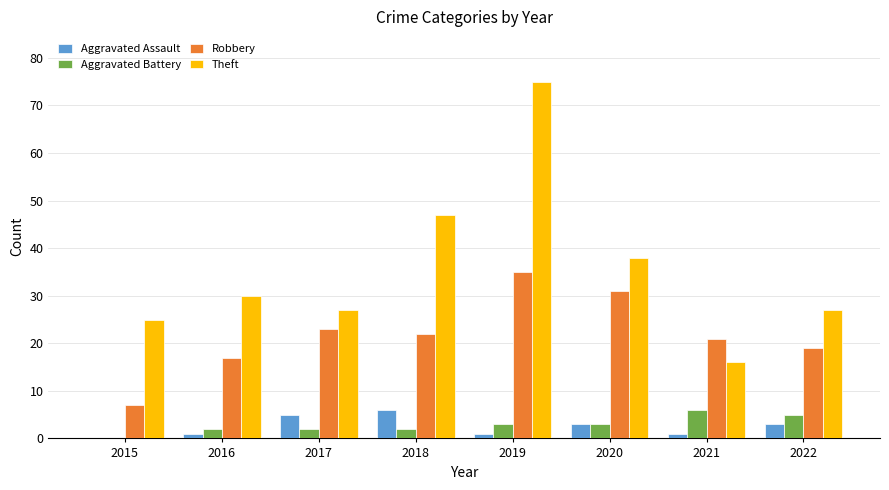

What are all the series names shown in the legend?

Aggravated Assault, Aggravated Battery, Robbery, Theft